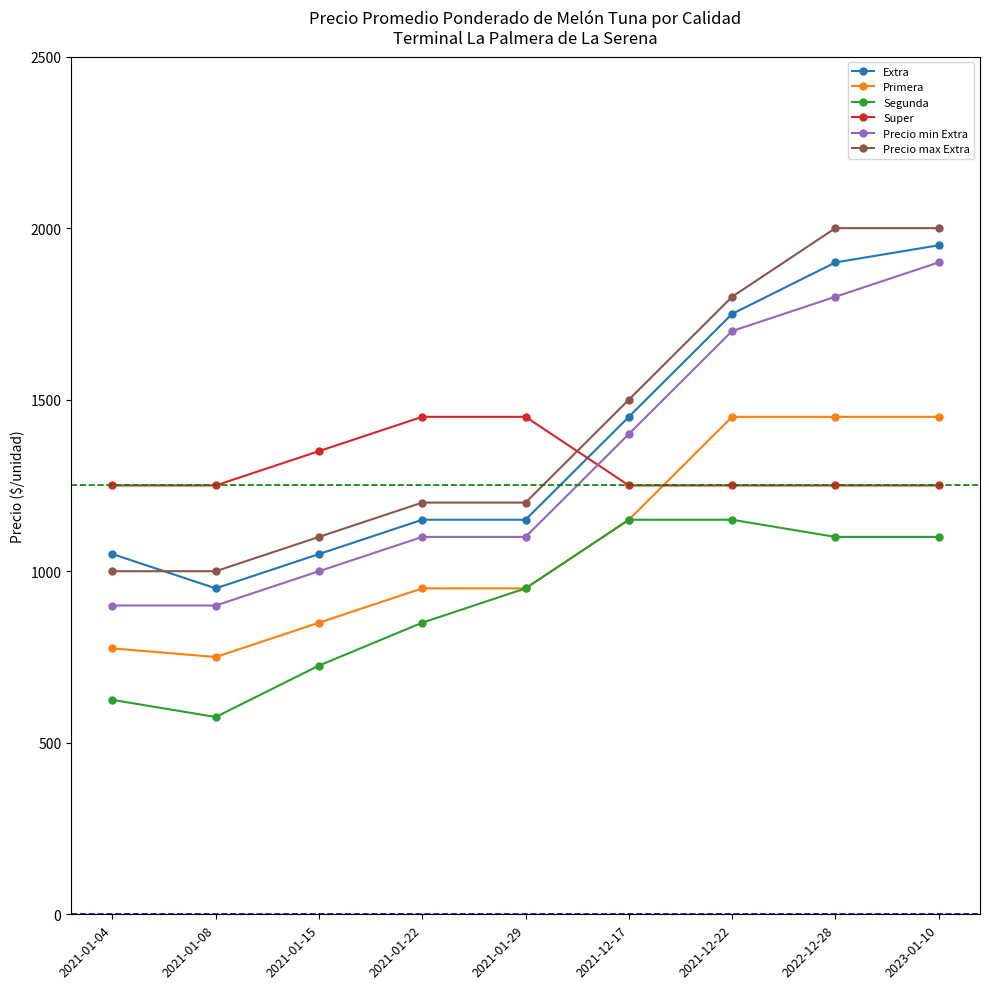

Reading left to right, list all the values displayed in this chart.

Extra: 2021-01-04=1050	2021-01-08=950	2021-01-15=1050	2021-01-22=1150	2021-01-29=1150	2021-12-17=1450	2021-12-22=1750	2022-12-28=1900	2023-01-10=1950
Primera: 2021-01-04=775	2021-01-08=750	2021-01-15=850	2021-01-22=950	2021-01-29=950	2021-12-17=1150	2021-12-22=1450	2022-12-28=1450	2023-01-10=1450
Segunda: 2021-01-04=625	2021-01-08=575	2021-01-15=725	2021-01-22=850	2021-01-29=950	2021-12-17=1150	2021-12-22=1150	2022-12-28=1100	2023-01-10=1100
Super: 2021-01-04=1250	2021-01-08=1250	2021-01-15=1350	2021-01-22=1450	2021-01-29=1450	2021-12-17=1250	2021-12-22=1250	2022-12-28=1250	2023-01-10=1250
Precio min Extra: 2021-01-04=900	2021-01-08=900	2021-01-15=1000	2021-01-22=1100	2021-01-29=1100	2021-12-17=1400	2021-12-22=1700	2022-12-28=1800	2023-01-10=1900
Precio max Extra: 2021-01-04=1000	2021-01-08=1000	2021-01-15=1100	2021-01-22=1200	2021-01-29=1200	2021-12-17=1500	2021-12-22=1800	2022-12-28=2000	2023-01-10=2000